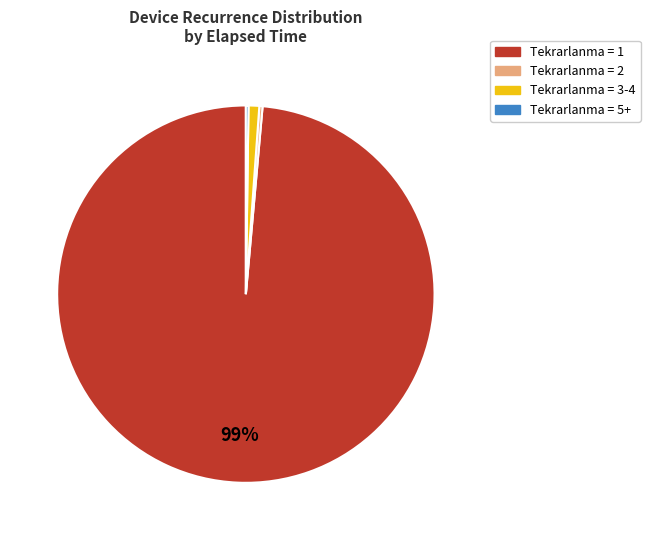

Is the sum of Tekrarlanma = 3-4 and Tekrarlanma = 1 greater than half?

Yes